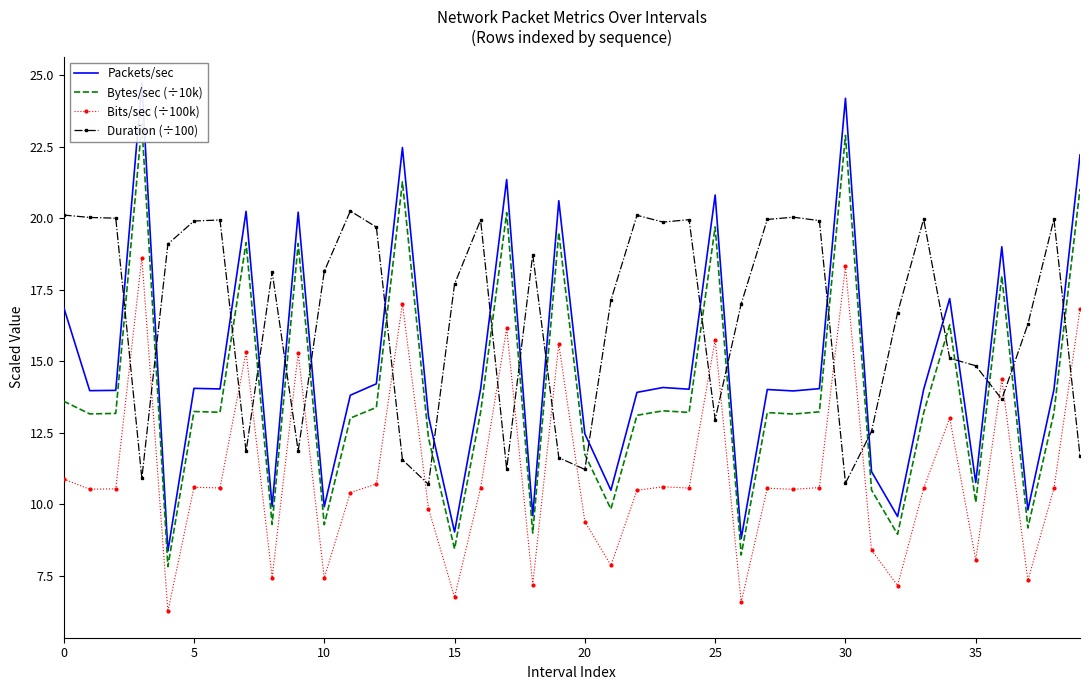

Reading left to right, extract all data points from this chart.

Packets/sec: 16.9	14.0	14.0	24.7	8.4	14.1	14.0	20.2	9.9	20.2	9.9	13.8	14.2	22.5	13.1	9.0	14.0	21.4	9.6	20.6	12.5	10.5	13.9	14.1	14.0	20.8	8.8	14.0	14.0	14.1	24.2	11.2	9.6	14.0	17.2	10.8	19.0	9.8	14.0	22.2
Bytes/sec (÷10k): 13.6	13.2	13.2	23.3	7.8	13.3	13.2	19.2	9.3	19.1	9.3	13.0	13.4	21.3	12.3	8.5	13.2	20.2	9.0	19.5	11.8	9.8	13.1	13.3	13.2	19.7	8.2	13.2	13.2	13.2	22.9	10.5	9.0	13.2	16.3	10.1	18.0	9.2	13.2	21.0
Bits/sec (÷100k): 10.9	10.5	10.5	18.6	6.3	10.6	10.6	15.3	7.4	15.3	7.4	10.4	10.7	17.0	9.9	6.8	10.6	16.2	7.2	15.6	9.4	7.9	10.5	10.6	10.6	15.8	6.6	10.6	10.5	10.6	18.3	8.4	7.2	10.6	13.0	8.1	14.4	7.3	10.6	16.8
Duration (÷100): 20.1	20.0	20.0	10.9	19.1	19.9	19.9	11.9	18.1	11.9	18.1	20.3	19.7	11.6	10.7	17.7	19.9	11.2	18.7	11.6	11.2	17.1	20.1	19.9	20.0	13.0	17.0	20.0	20.0	19.9	10.7	12.6	16.7	20.0	15.1	14.8	13.7	16.3	20.0	11.7